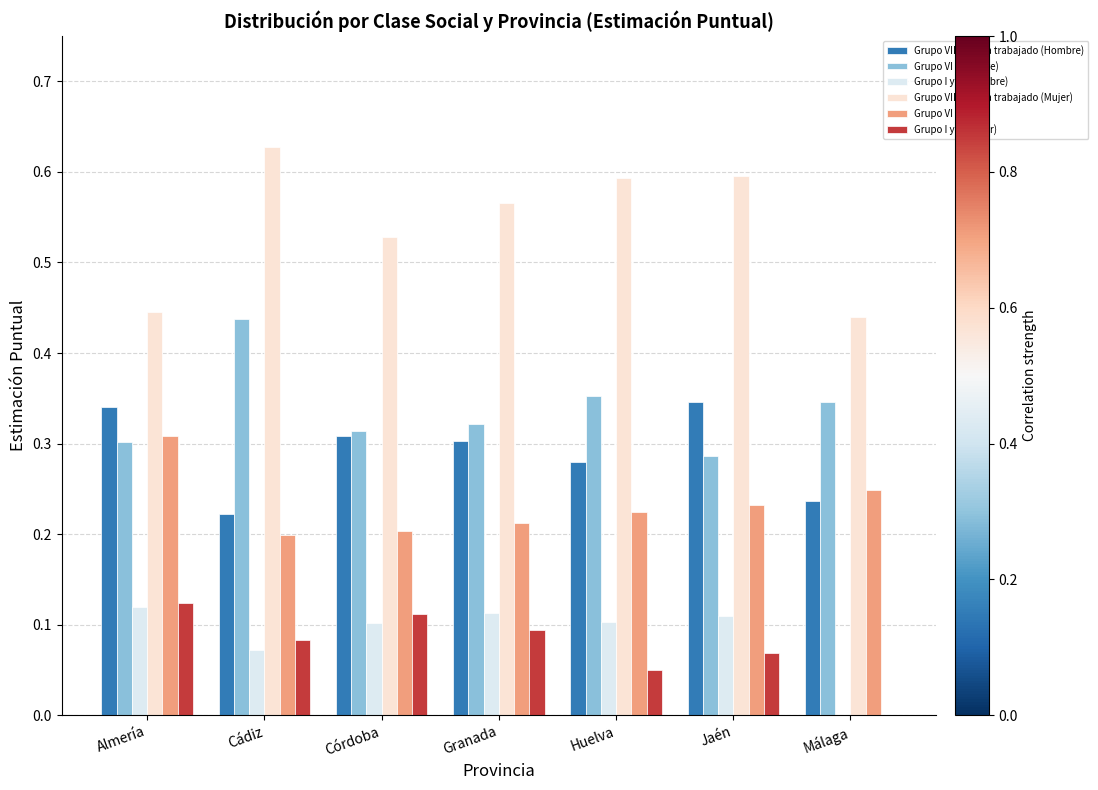

Which category has the highest value across all series?

Cádiz